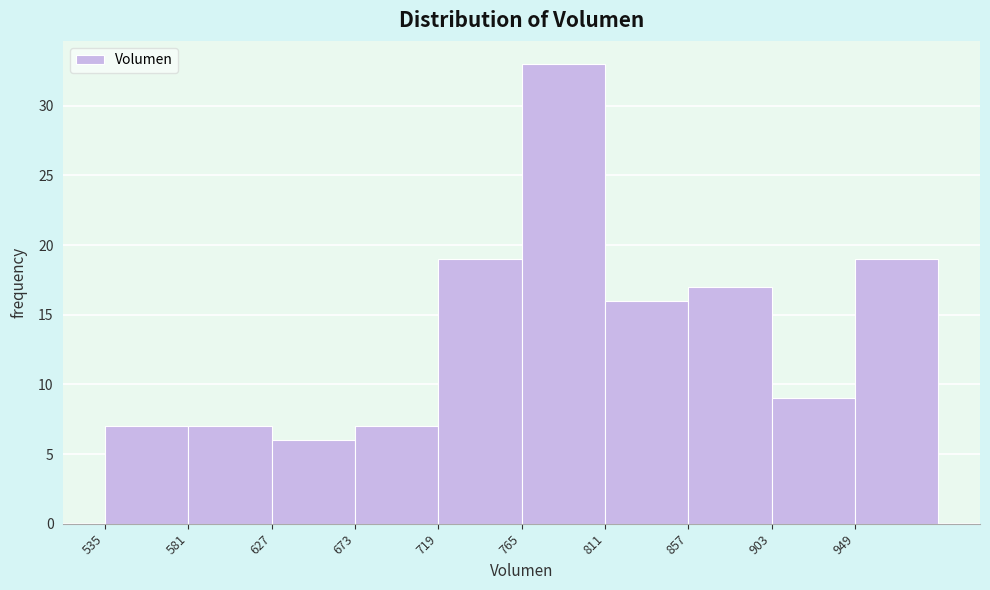

Which range on the x-axis has the tallest bar?

765 to 810